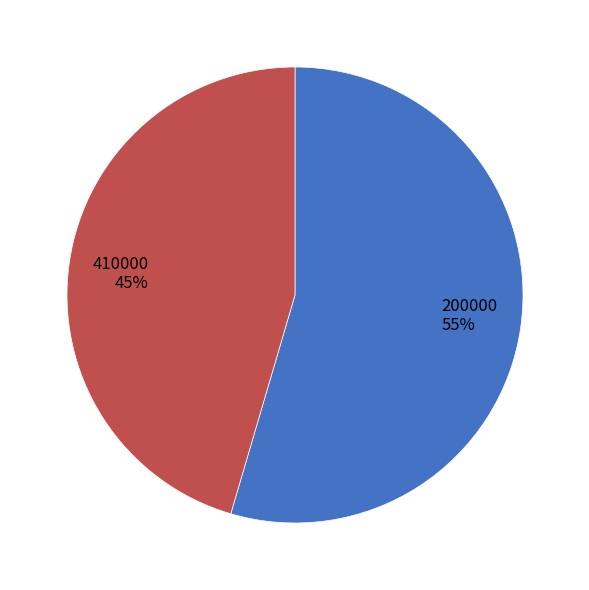

How many slices are in this pie chart?

2